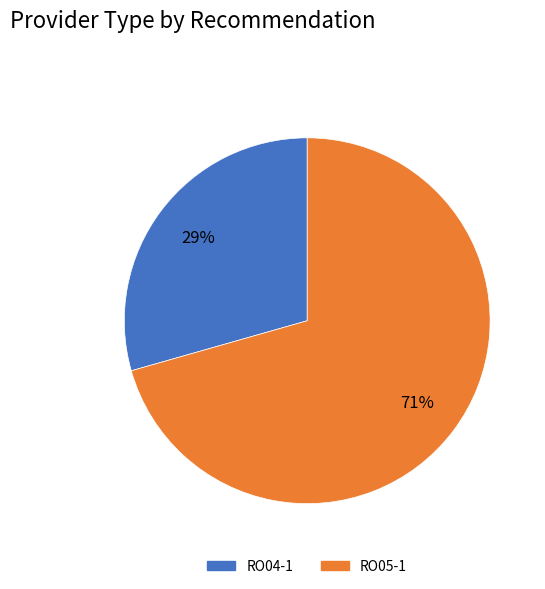

Which category has the biggest portion of the pie?

RO05-1